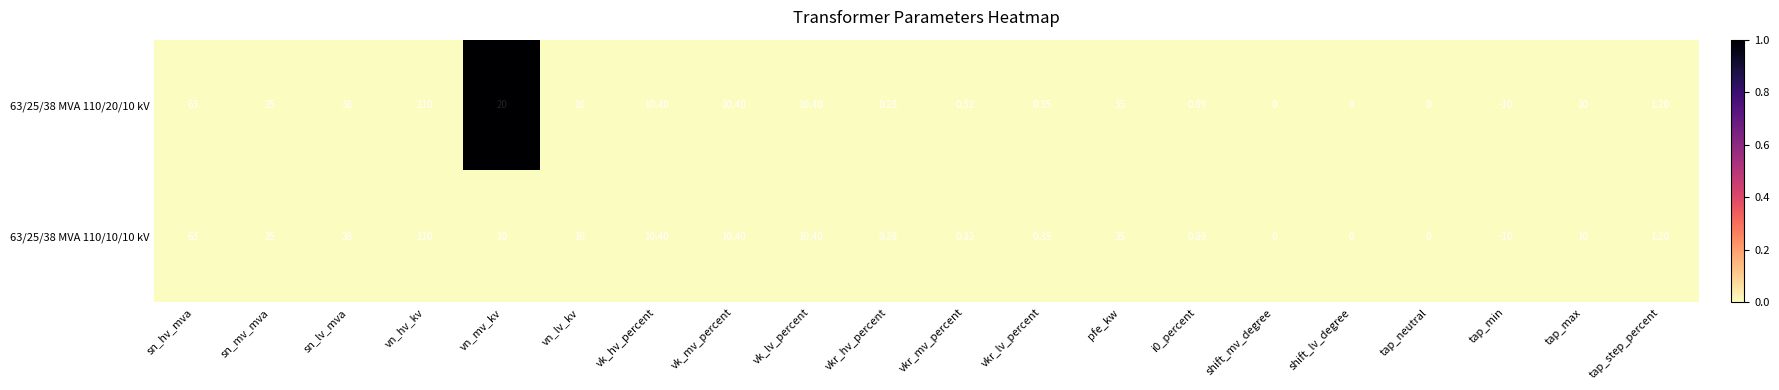

At which label is 63/25/38 MVA 110/20/10 kV closest to 50?

sn_lv_mva